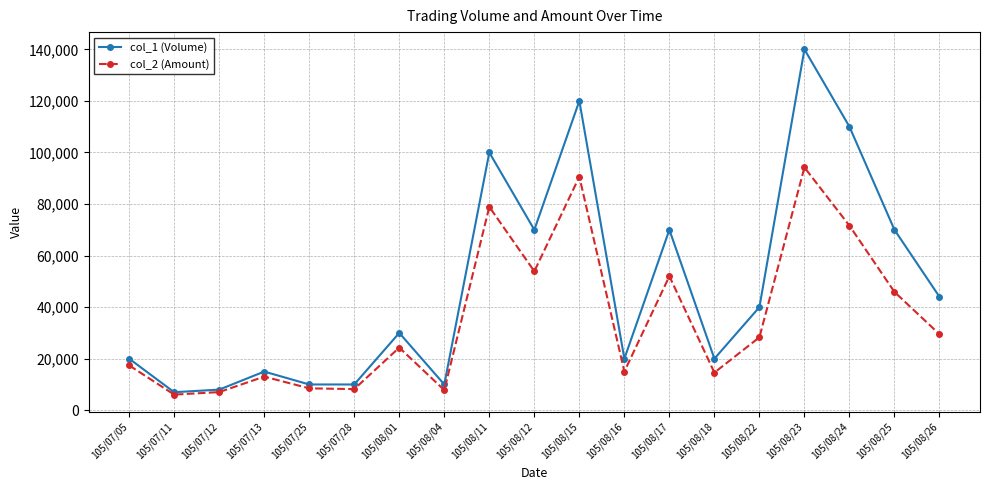

At which category is the sum across all series the highest?

105/08/23